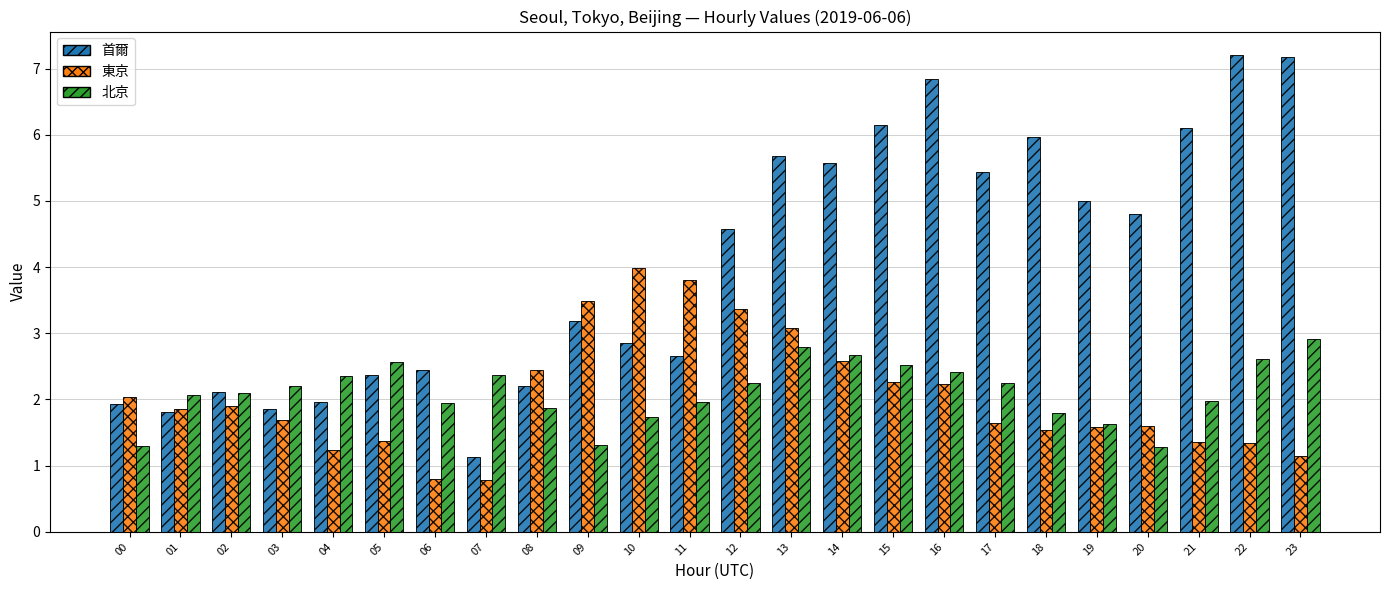

What is the minimum value shown in the chart?

0.8